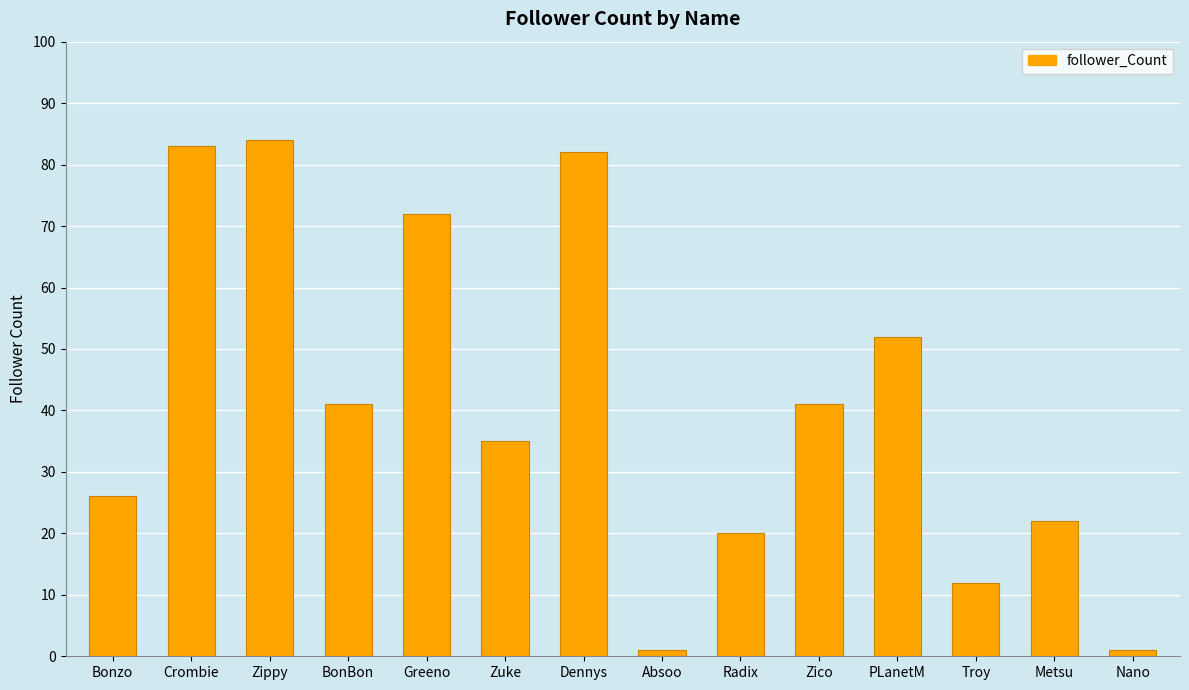

Reading left to right, transcribe all the data shown in this chart.

Bonzo=26	Crombie=83	Zippy=84	BonBon=41	Greeno=72	Zuke=35	Dennys=82	Absoo=1	Radix=20	Zico=41	PLanetM=52	Troy=12	Metsu=22	Nano=1